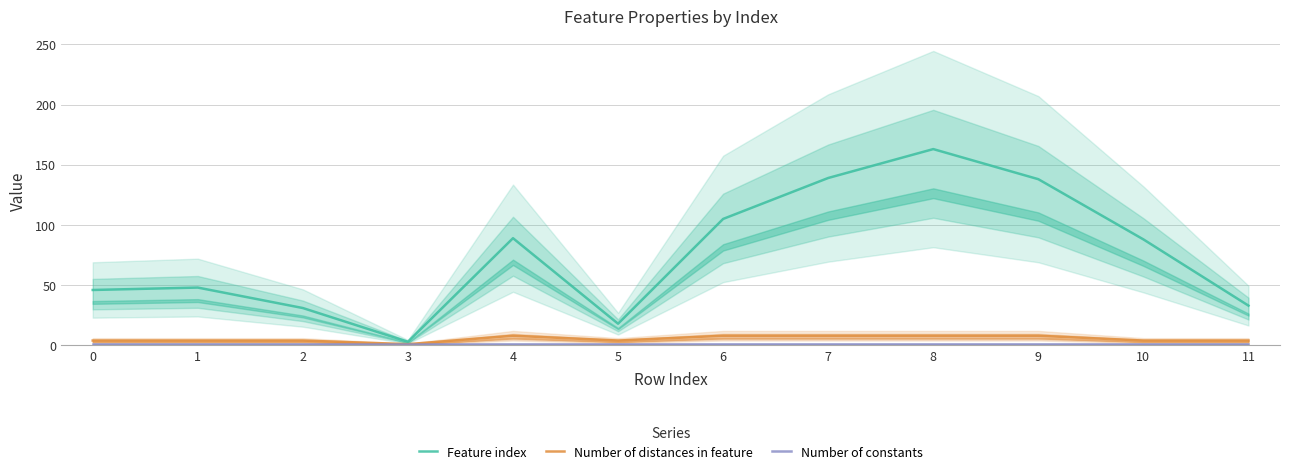

True or false: Feature index and Number of distances in feature intersect in this chart.

False